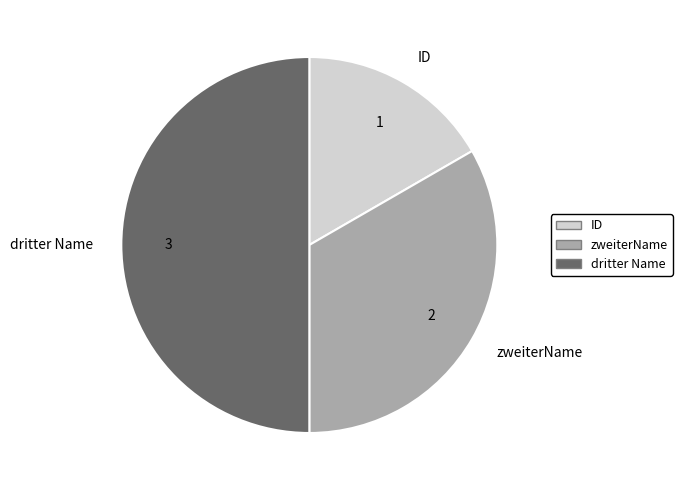

How many segments does this pie chart have?

3